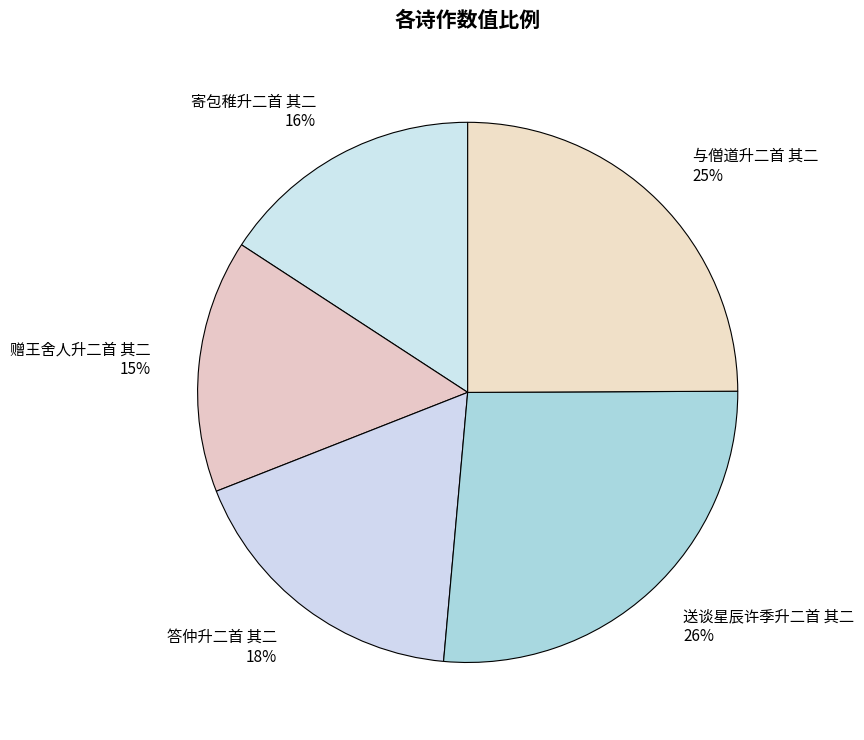

To the nearest percent, what is the average slice percentage?

20%